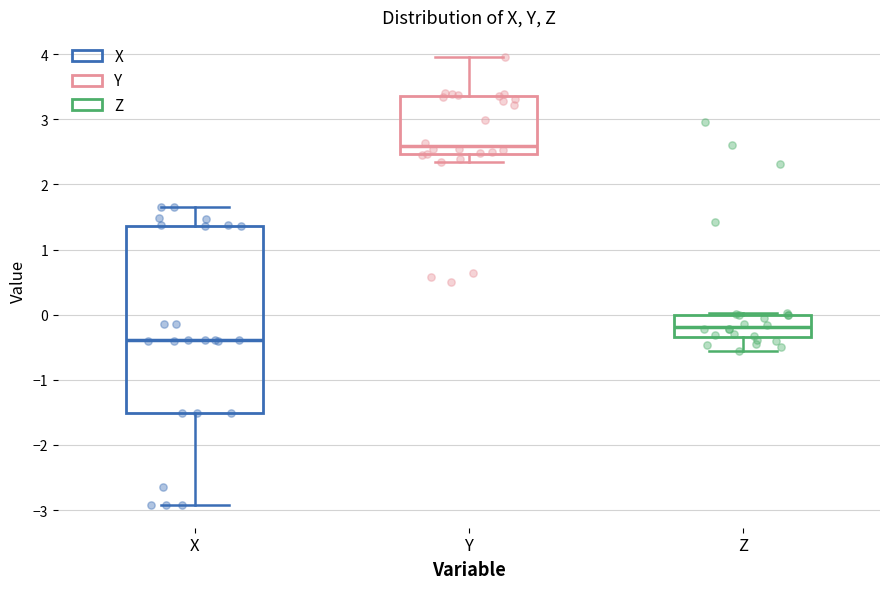

Reading left to right, read every box against the y-axis: the position of its median line, the range the box covers, and the ends of its whiskers. The values are not printed on the chart, so give them approximately, as read against the axis.

X: median -0.4, box -1.5 to 1.4, whiskers -2.9 to 1.7
Y: median 2.6, box 2.5 to 3.4, whiskers 2.4 to 4.0
Z: median -0.2, box -0.3 to 0.0, whiskers -0.6 to 0.0 (just above the box's upper edge)